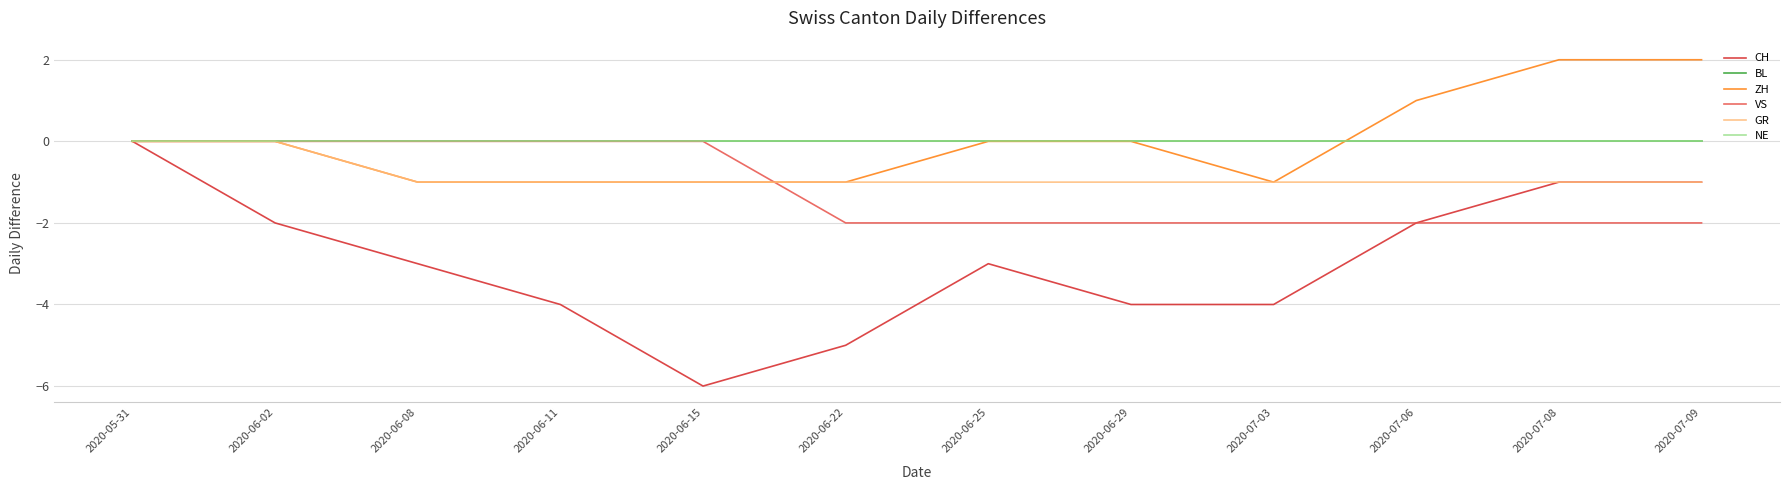

Which series has the largest total across all categories?

BL